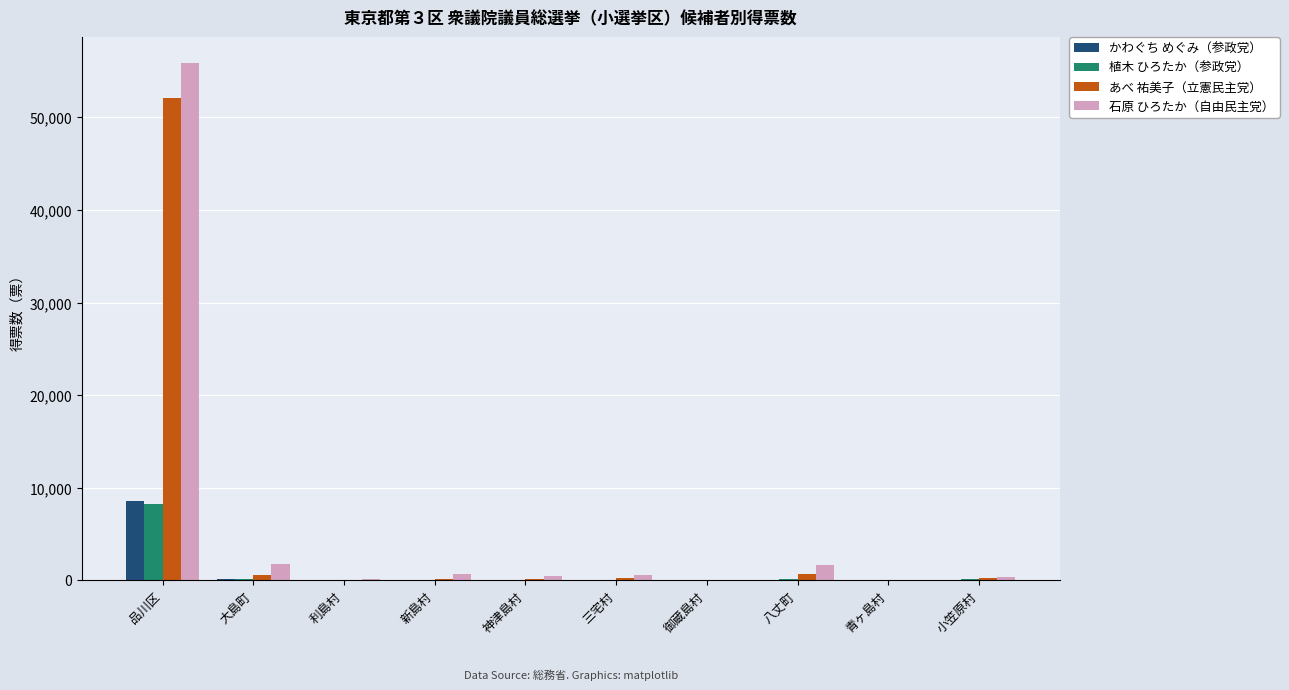

Where is 石原 ひろたか（自由民主党） nearest to the value 27973?

大島町